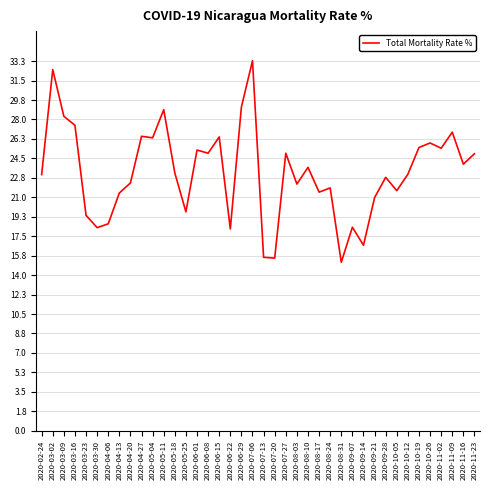

What is the sum of all values?

930.8